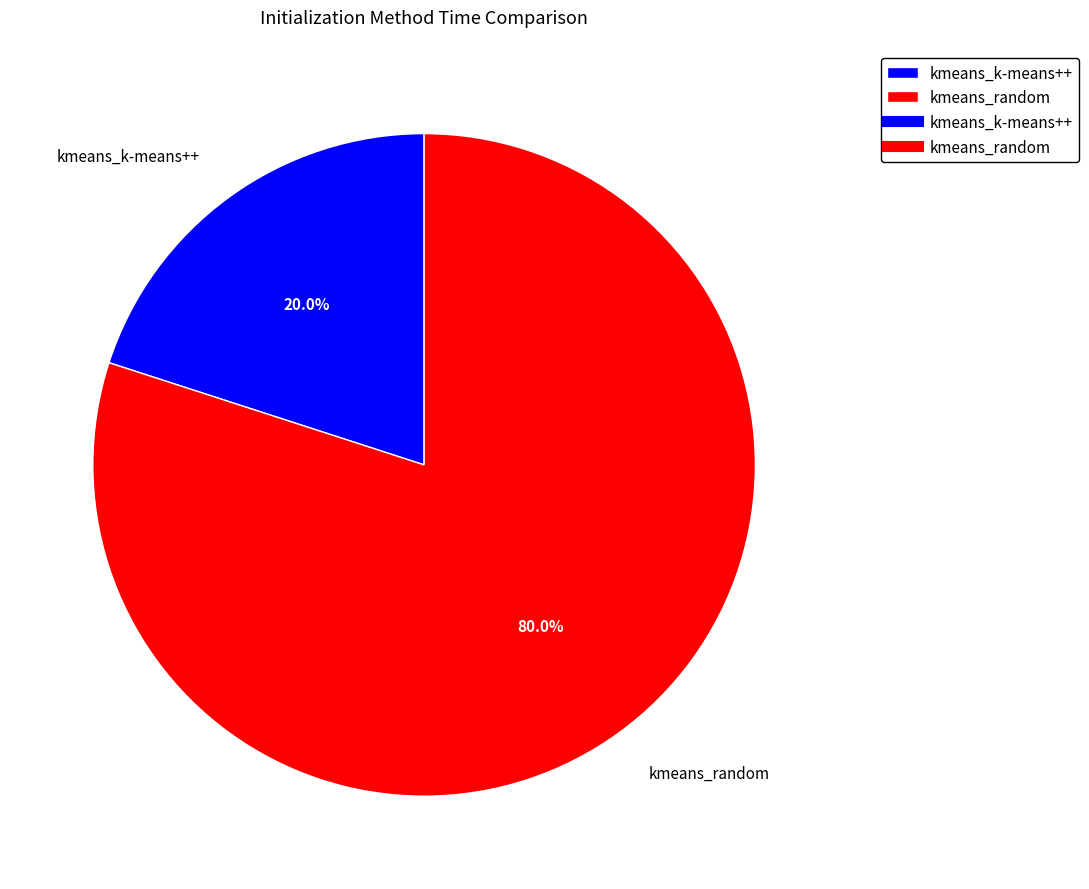

Which category has the biggest portion of the pie?

kmeans_random